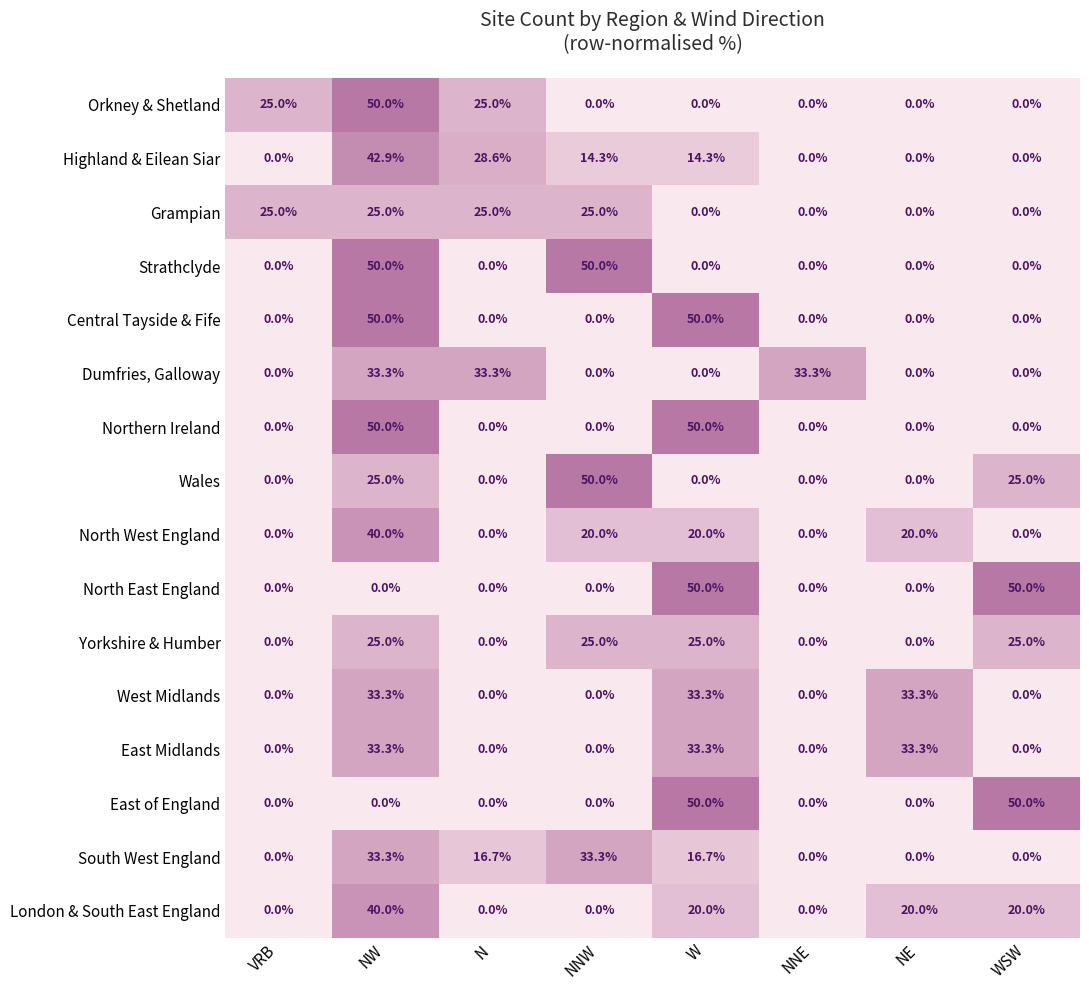

At which category is the sum across all series the highest?

NW